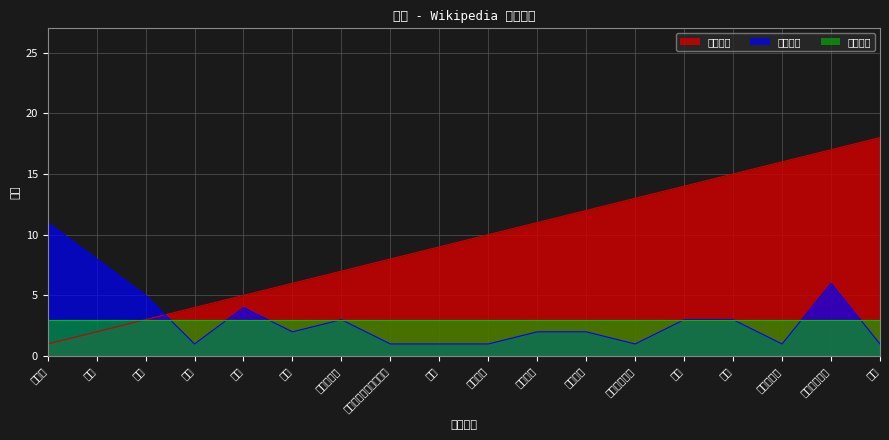

What is the value of the 链接排名 point at the 1st from the left?

1